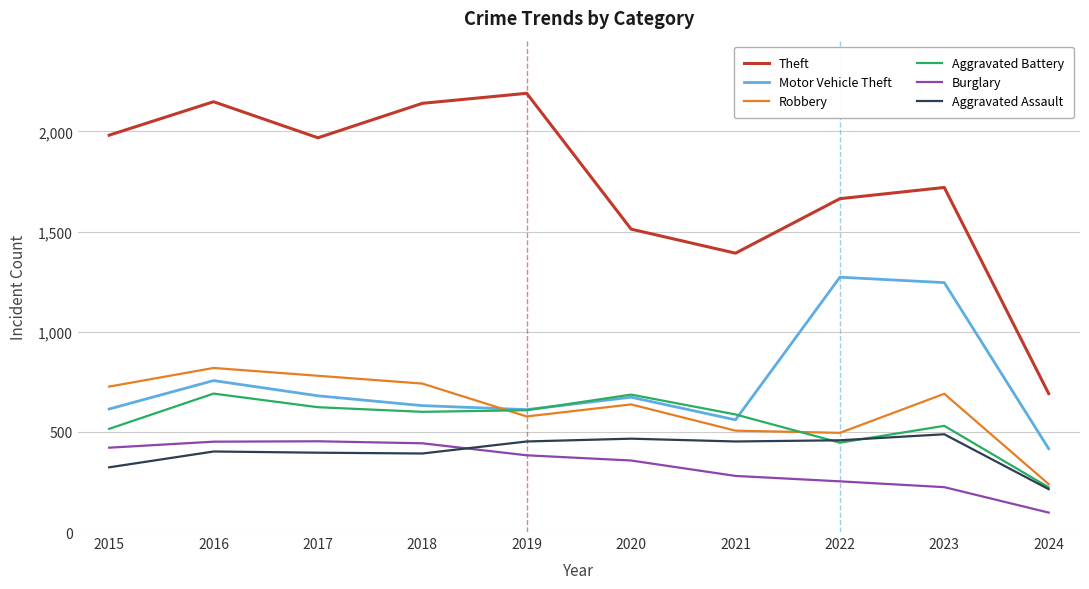

What is the difference between the maximum and minimum values in the Aggravated Assault series?

274